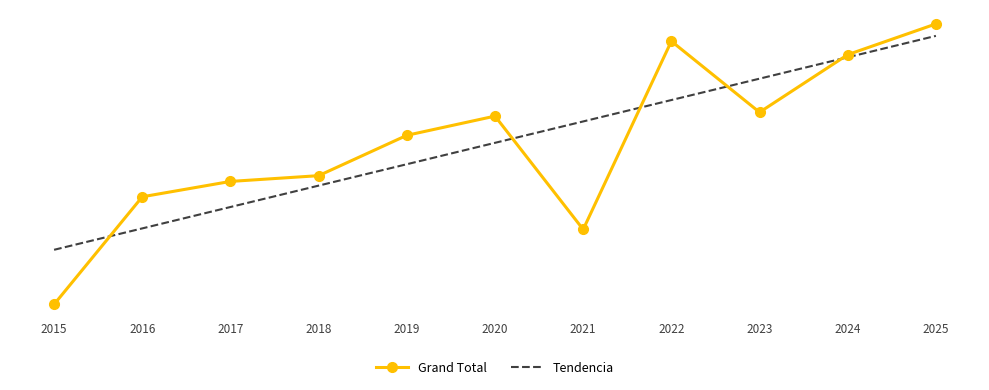

After their last crossing, which series has the higher values: Grand Total or Tendencia?

Grand Total